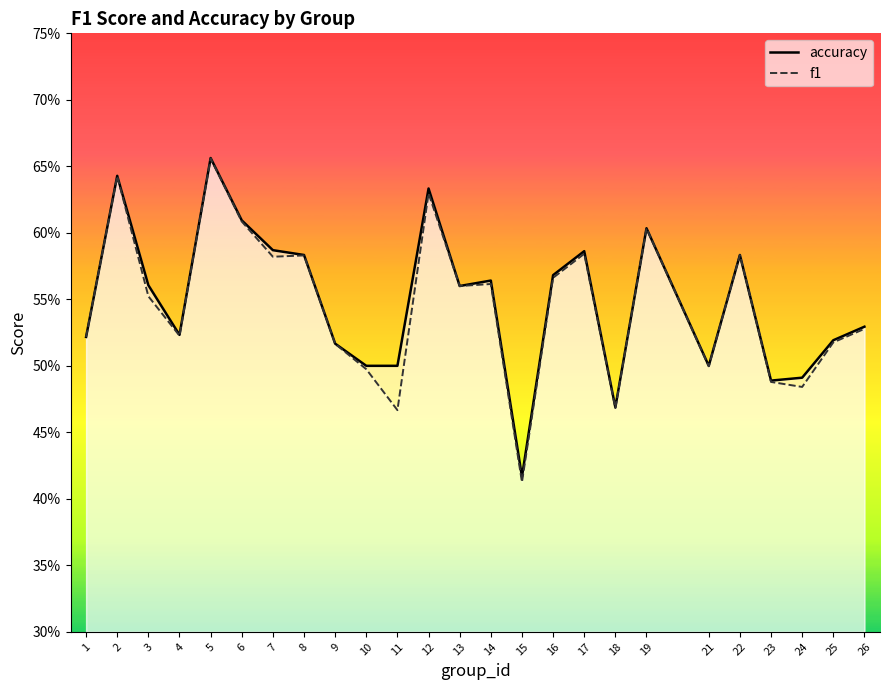

True or false: f1 has a value of 0.3 at 9.

False